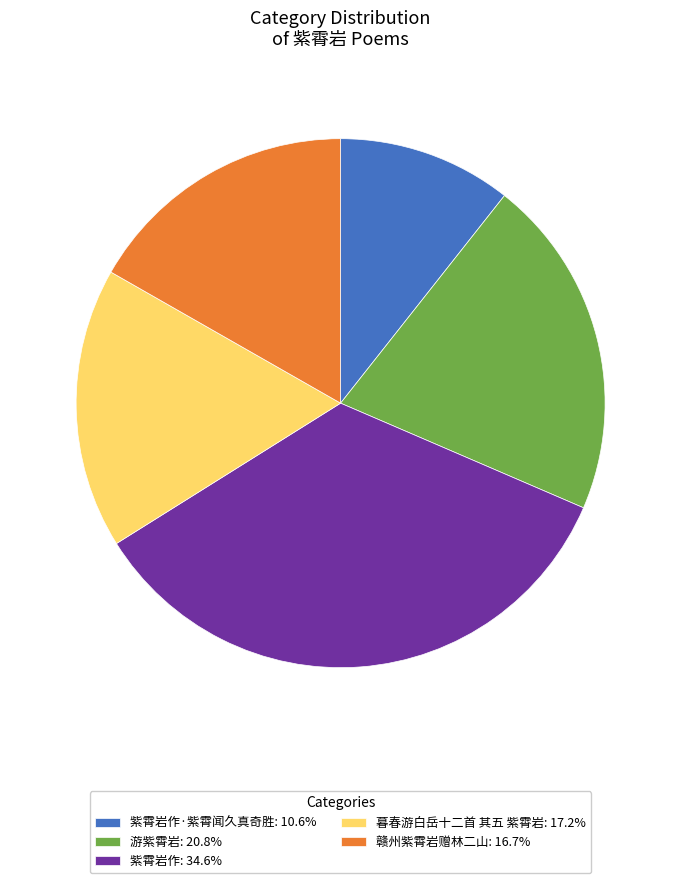

Is the sum of 紫霄岩作·紫霄闻久真奇胜: 10.6% and 赣州紫霄岩赠林二山: 16.7% greater than half?

No